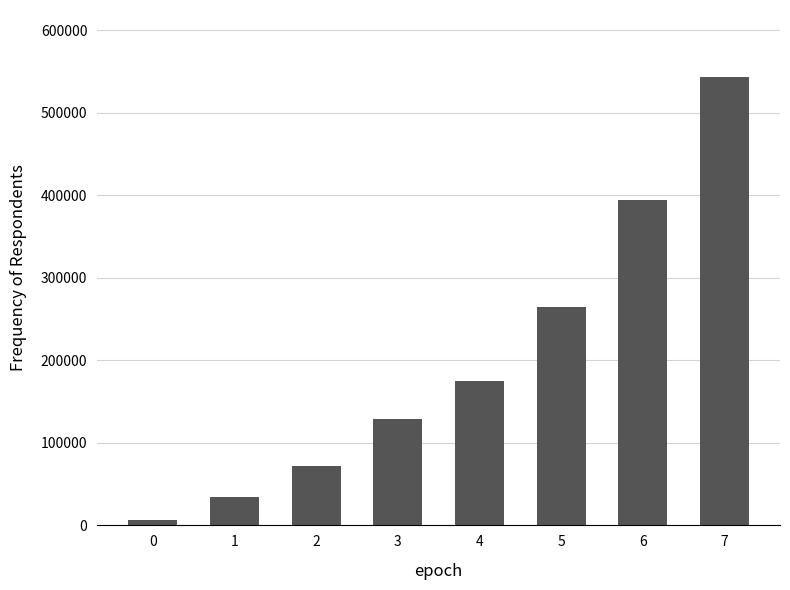

Reading left to right, transcribe all the data shown in this chart.

6326.0	34019.3	71811.5	128852.9	175199.8	264850.1	393975.0	542882.2